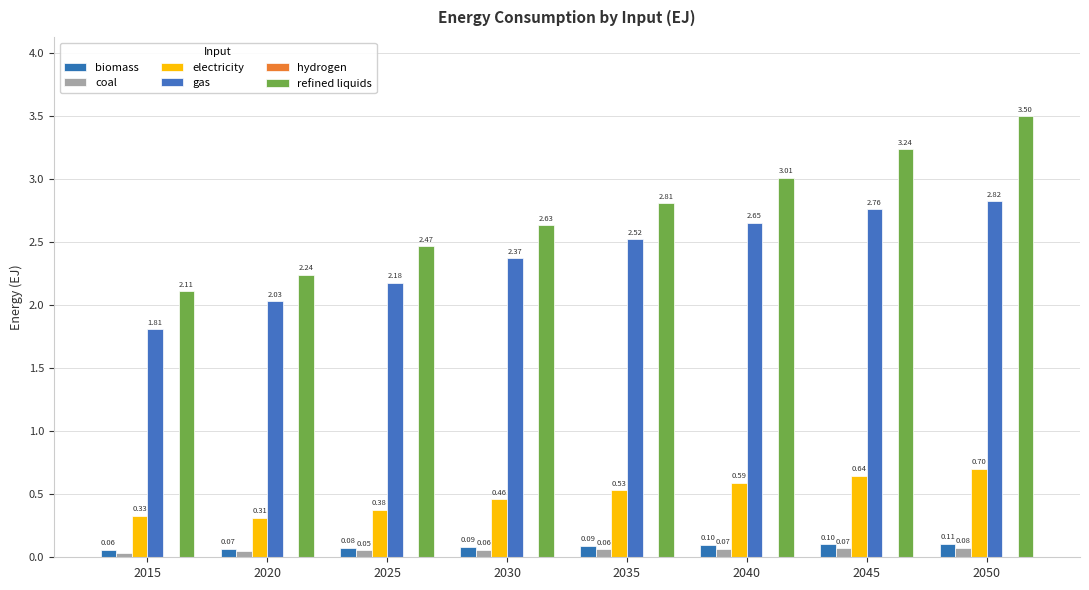

Reading left to right, list all the values displayed in this chart.

biomass: 0.1	0.1	0.1	0.1	0.1	0.1	0.1	0.1
coal: 0.0	0.0	0.1	0.1	0.1	0.1	0.1	0.1
electricity: 0.3	0.3	0.4	0.5	0.5	0.6	0.6	0.7
gas: 1.8	2.0	2.2	2.4	2.5	2.7	2.8	2.8
hydrogen: 0.0	0.0	0.0	0.0	0.0	0.0	0.0	0.0
refined liquids: 2.1	2.2	2.5	2.6	2.8	3.0	3.2	3.5